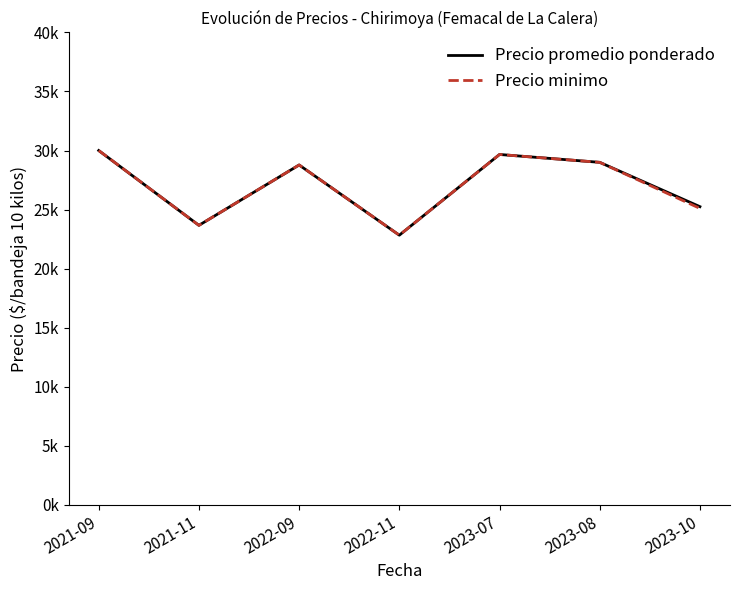

Reading left to right, transcribe all the data shown in this chart.

Precio promedio ponderado: 2021-09=30000	2021-11=23666	2022-09=28777	2022-11=22833	2023-07=29666	2023-08=29000	2023-10=25247
Precio minimo: 2021-09=30000	2021-11=23666	2022-09=28777	2022-11=22833	2023-07=29666	2023-08=29000	2023-10=25100